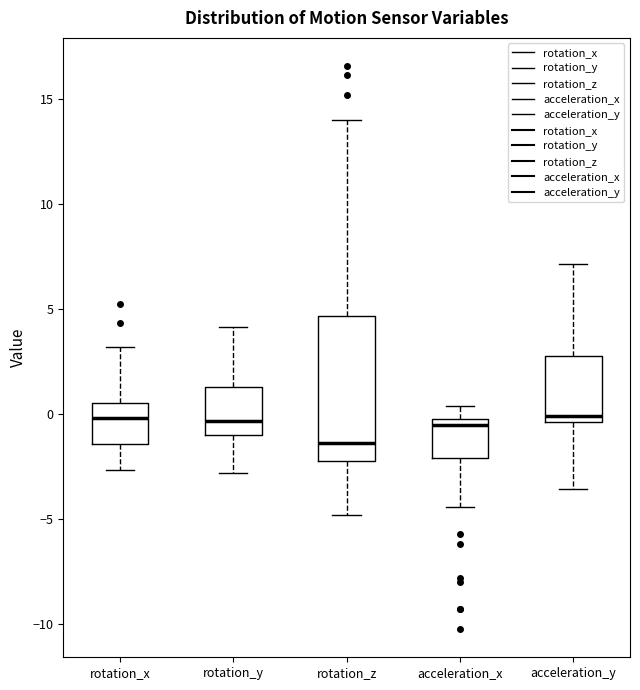

Which box has the lowest median line?

rotation_z